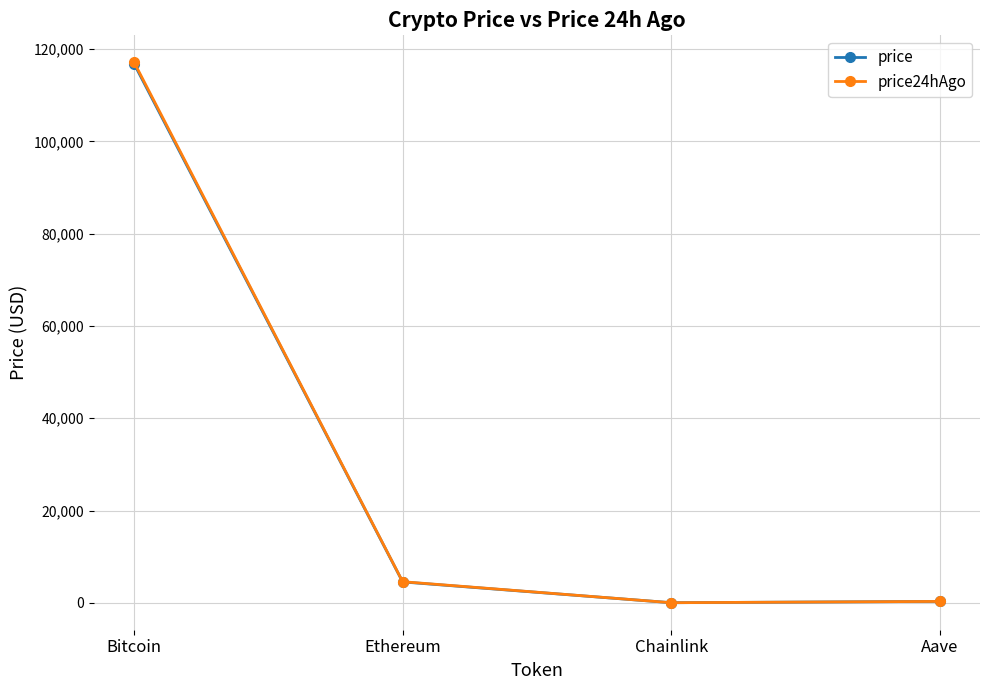

Which series has the largest range (max minus min)?

price24hAgo